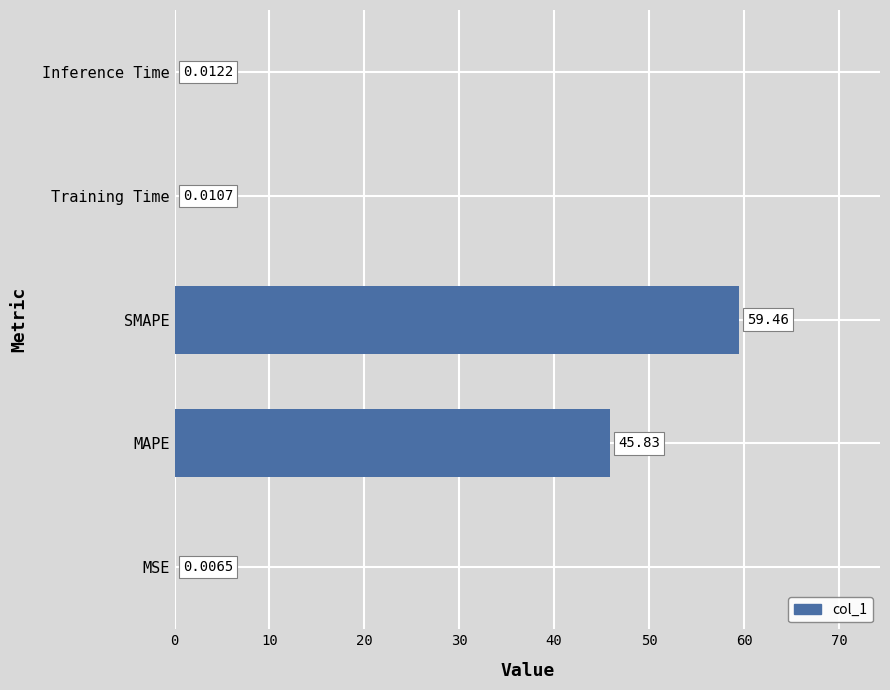

What is the change in value from SMAPE to Inference Time?

-59.4